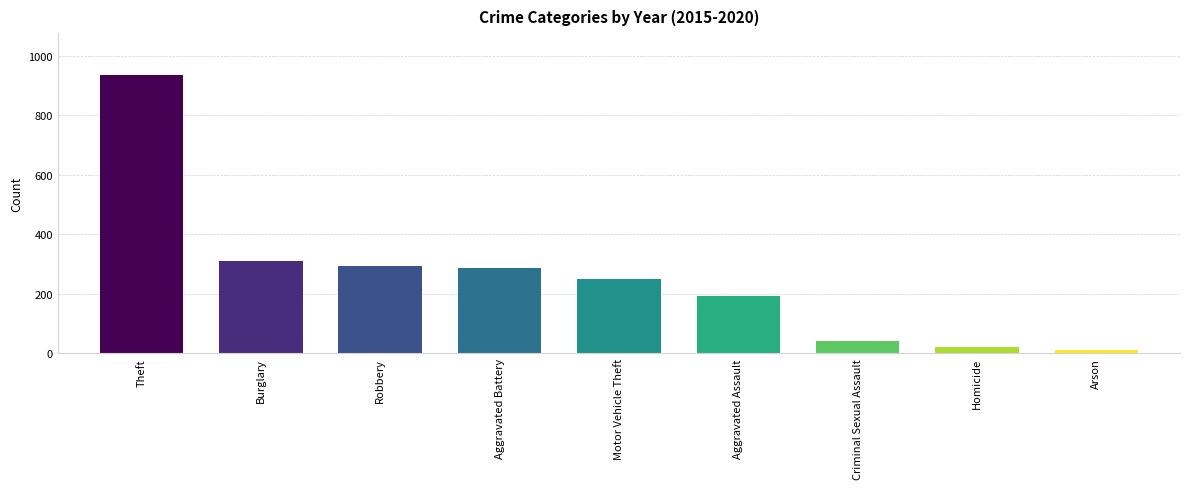

Which category has the highest value across all series?

Theft